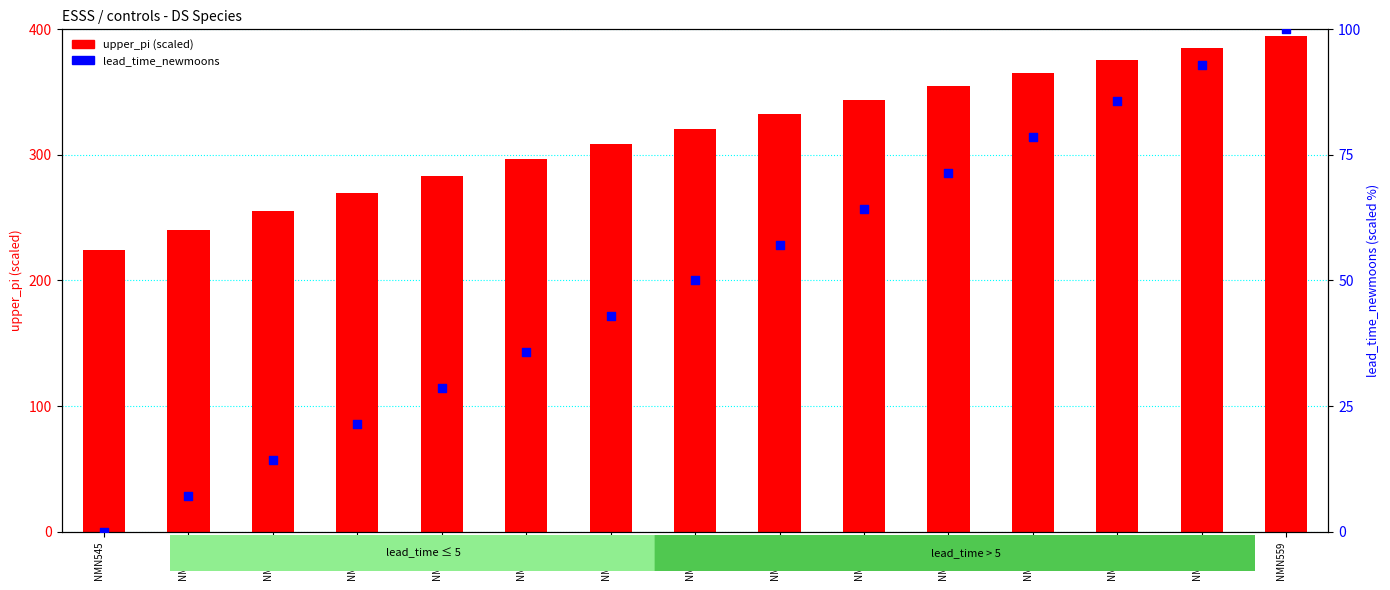

At how many categories does at least one series exceed 305?

9